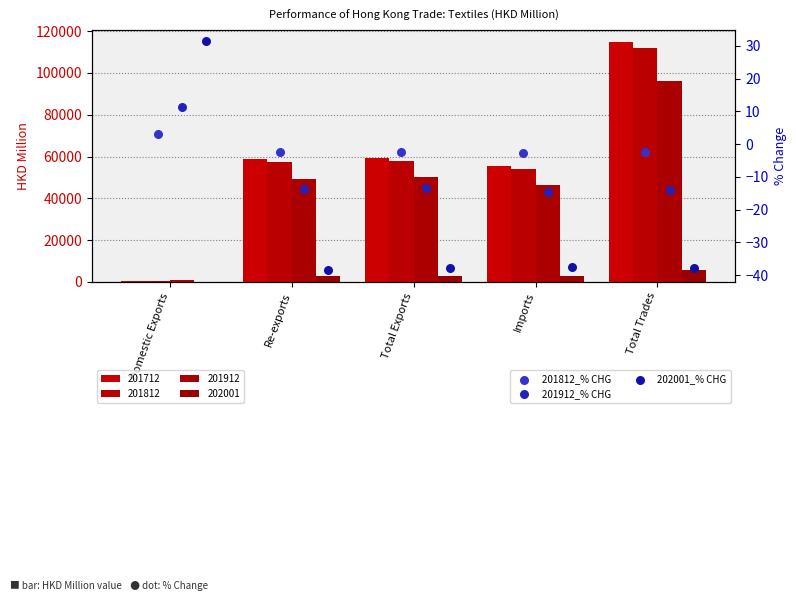

Which series contains the highest Y value?

202001_% CHG